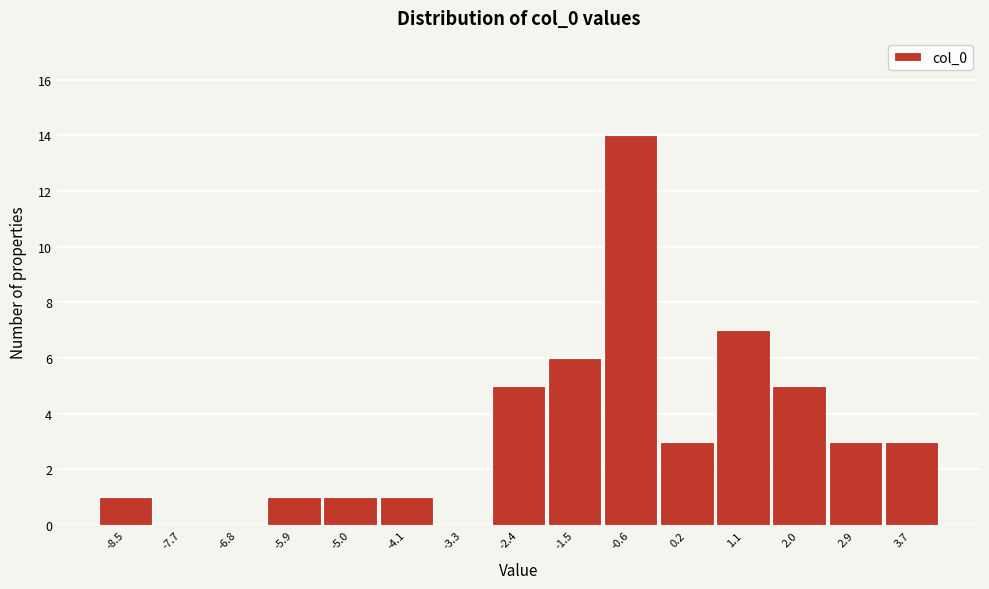

Reading right to left, extract all data points from this chart.

3.7=3	2.9=3	2.0=5	1.1=7	0.2=3	-0.6=14	-1.5=6	-2.4=5	-3.3=0	-4.1=1	-5.0=1	-5.9=1	-6.8=0	-7.7=0	-8.5=1